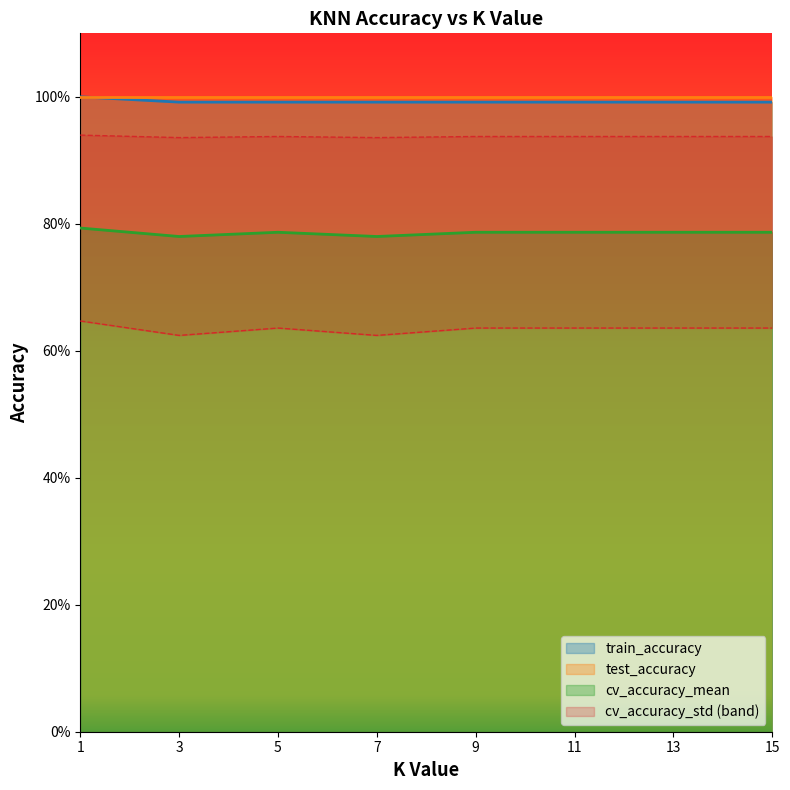

Which category has the highest value in the cv_accuracy_mean series?

1